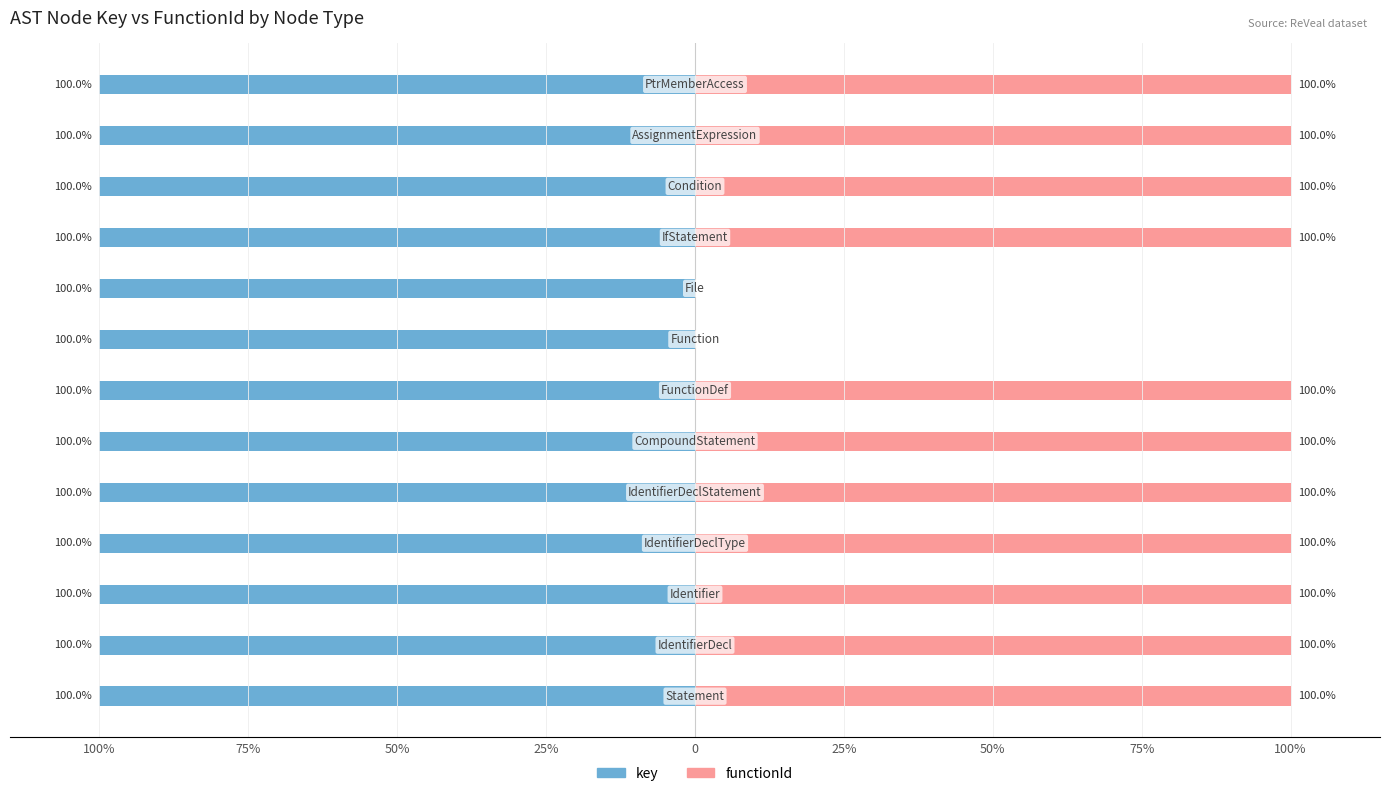

Where is functionId nearest to the value 50?

100%